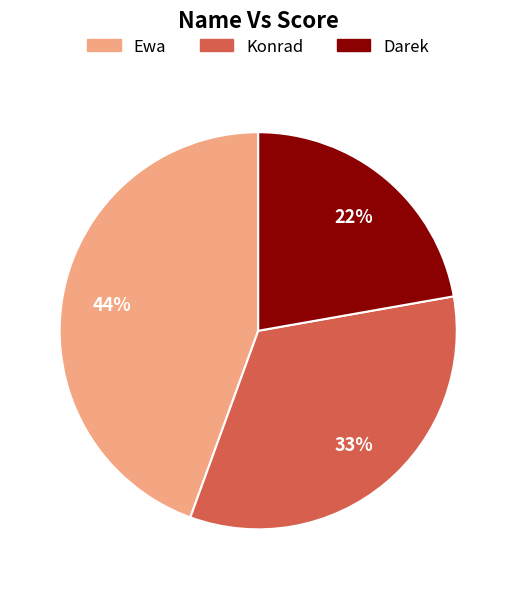

Combined, do Konrad and Darek account for over 50%?

Yes